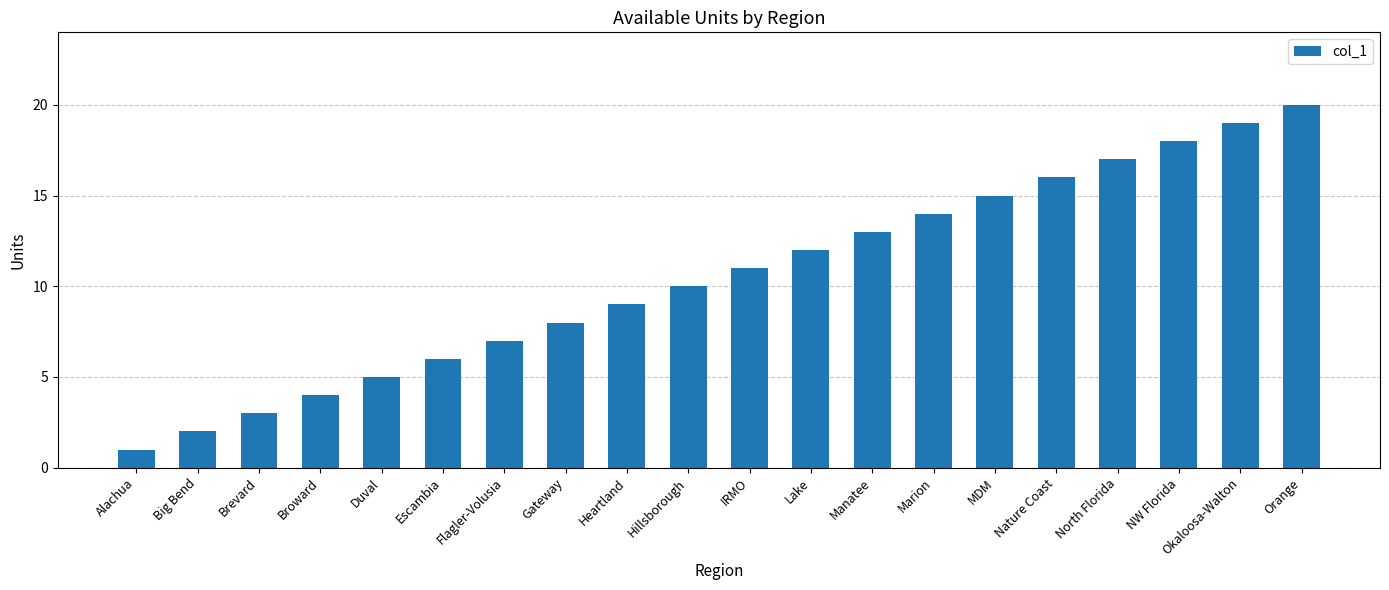

At which label is the value closest to 10?

Hillsborough